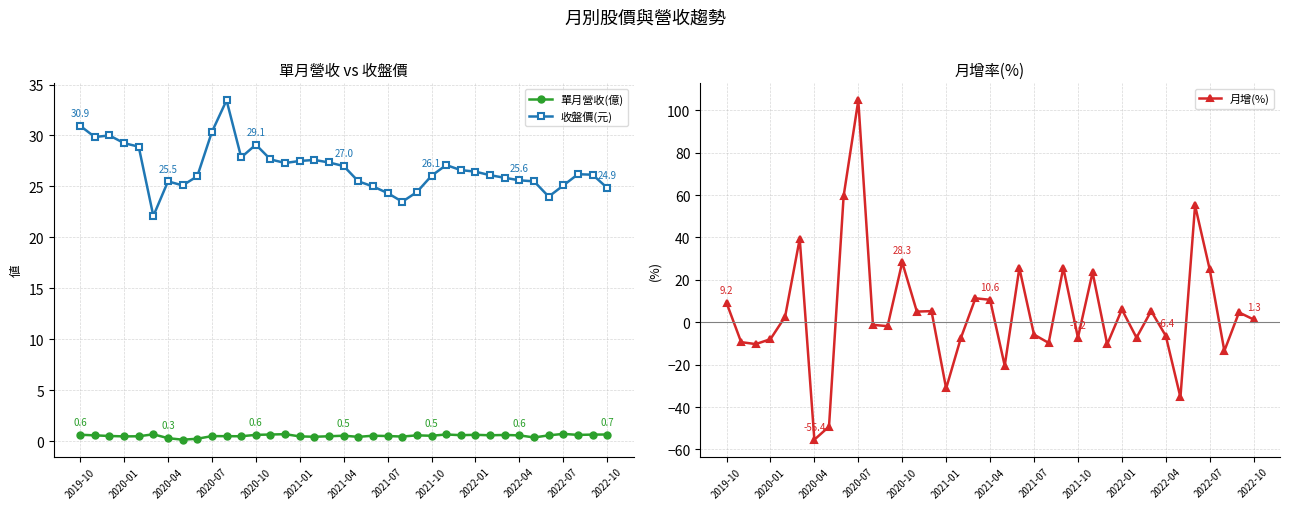

What is the lowest value of the 收盤價(元) series?

22.1